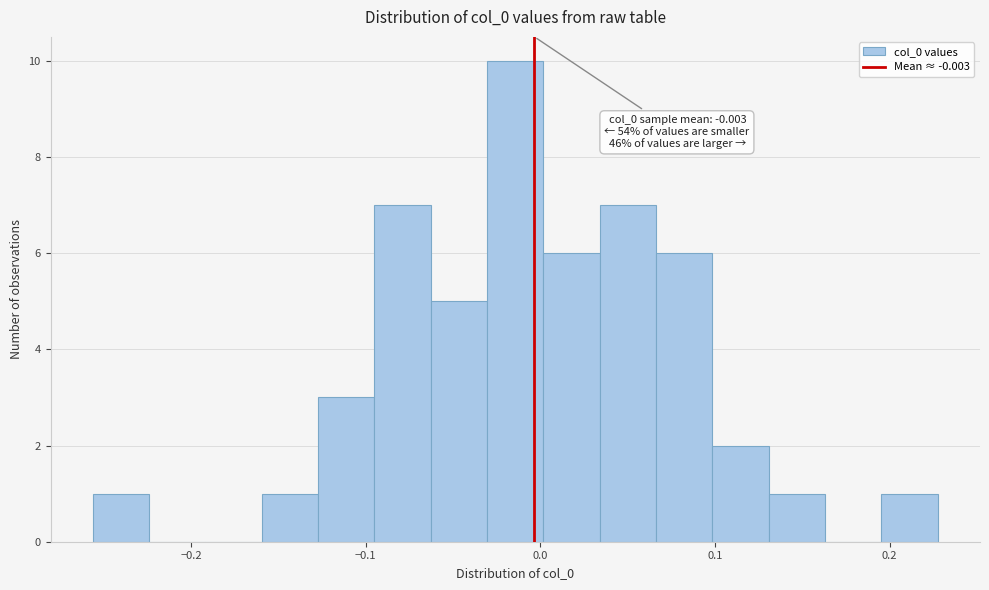

Around what value on the x-axis is the tallest bar? Give the approximate position of its centre, as read against the axis.

-0.01